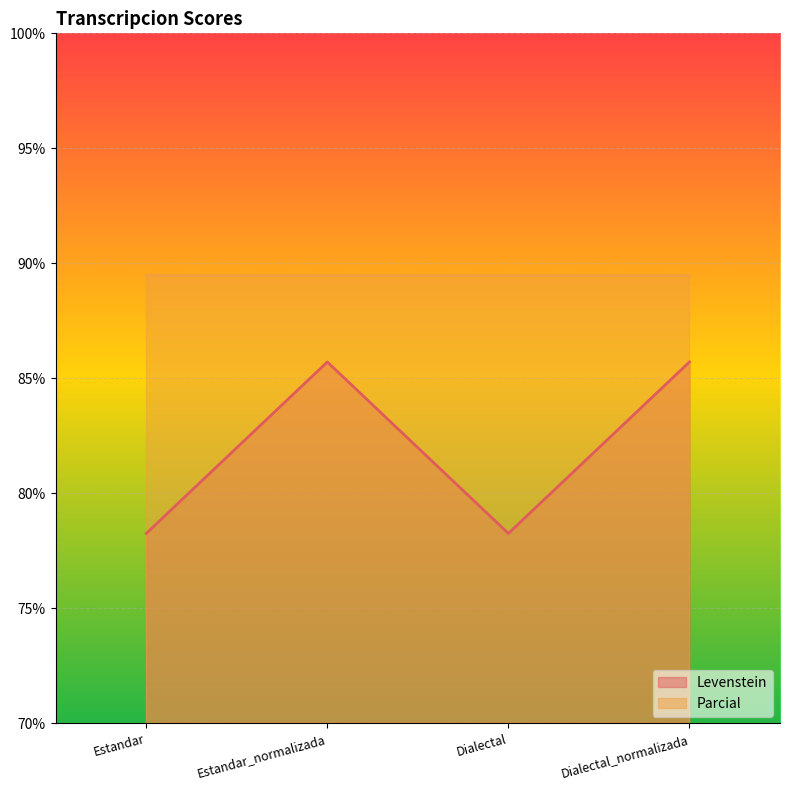

Reading left to right, extract all data points from this chart.

78.3	85.7	78.3	85.7